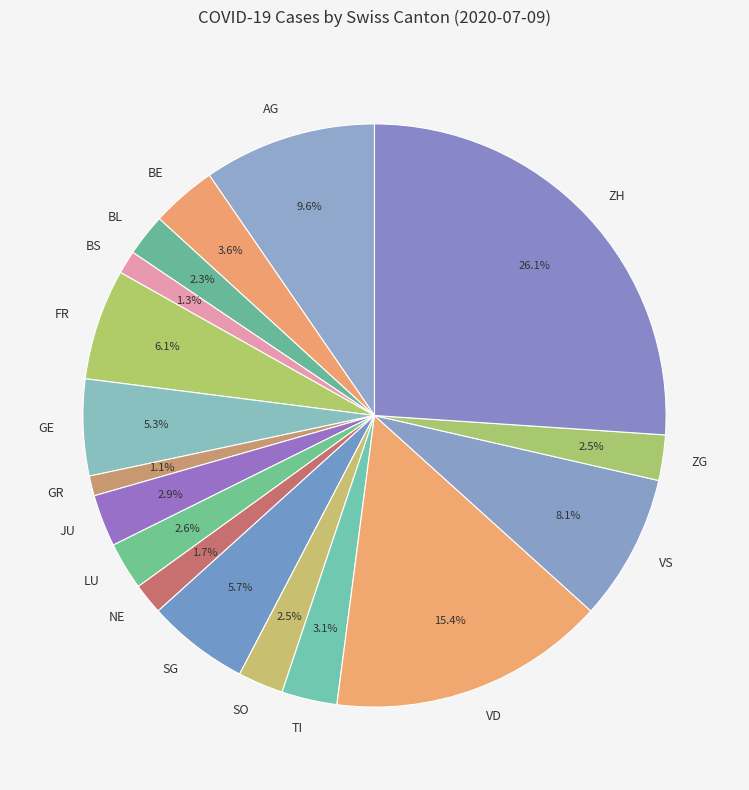

To the nearest percent, what is the difference between the BL and BS slice percentages?

1%